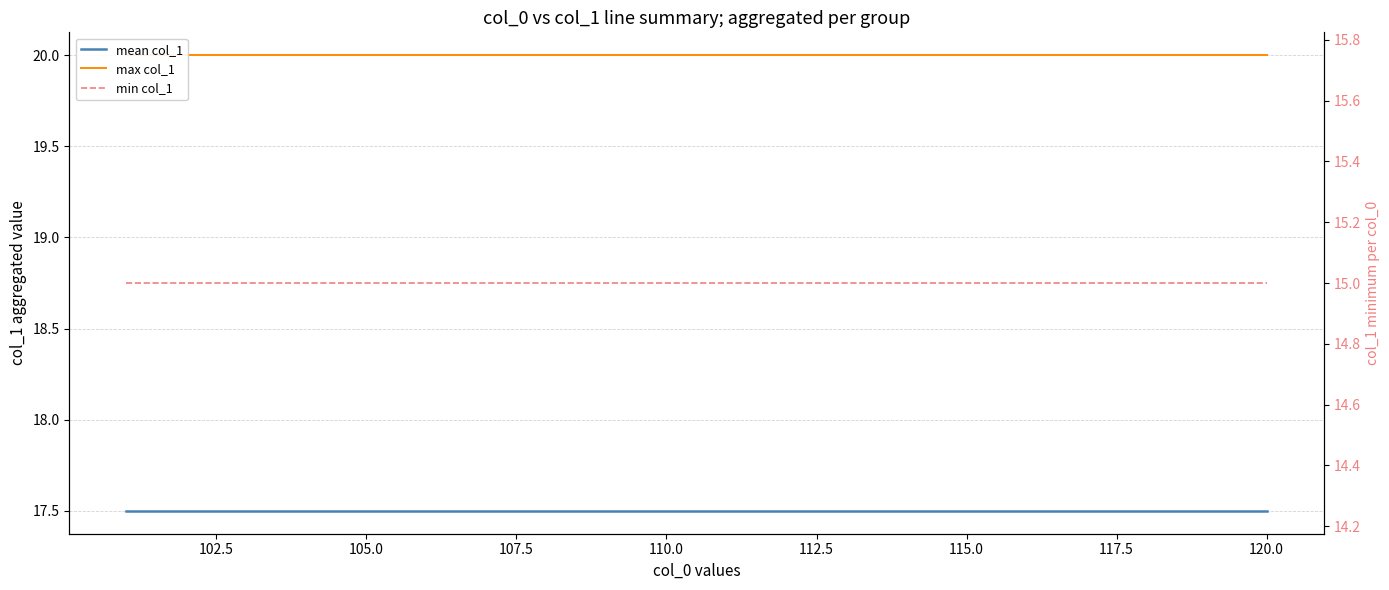

The value of max col_1 at 117.5 is 7.0. True or false?

False